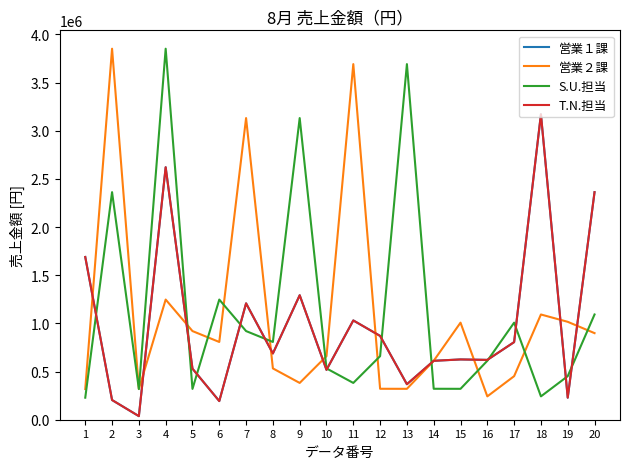

What is the smallest value displayed?

37260